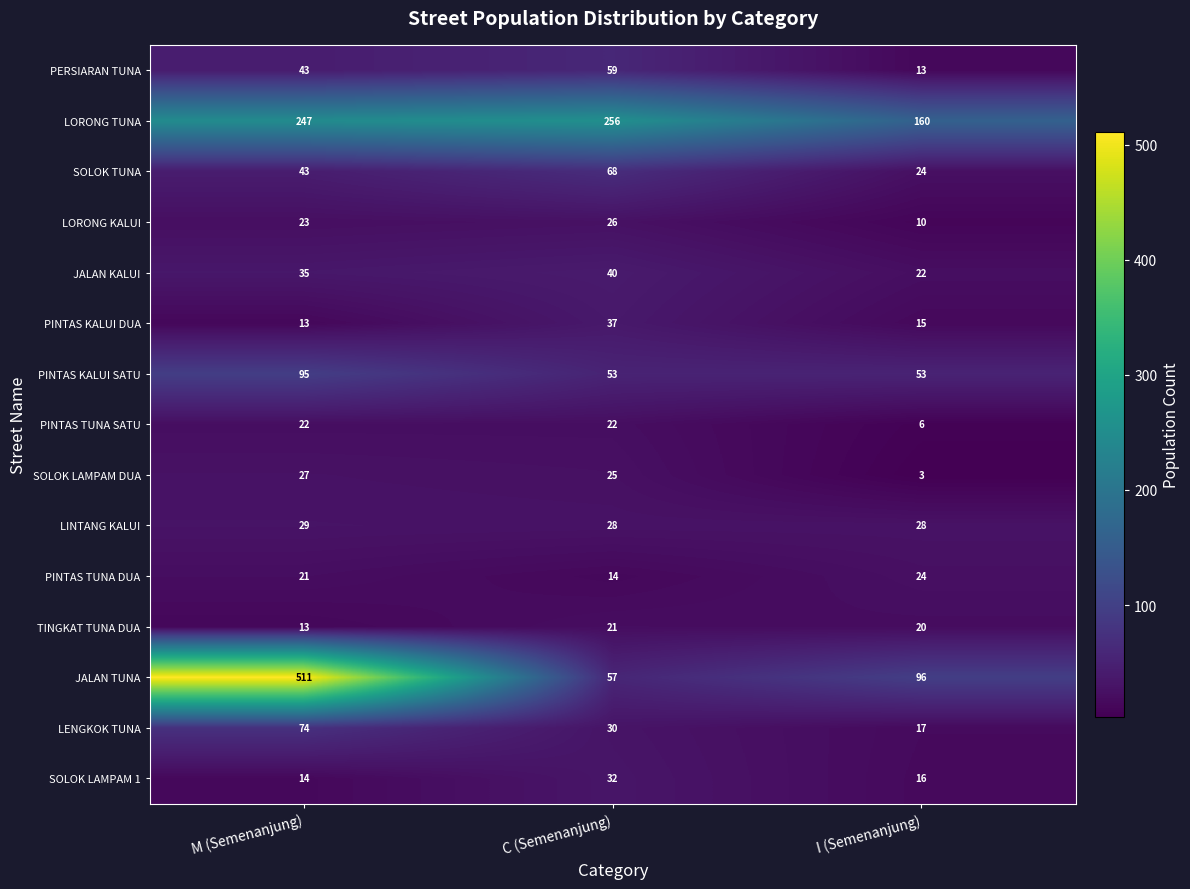

What is the sum of the PINTAS TUNA SATU values at C (Semenanjung) and I (Semenanjung)?

28